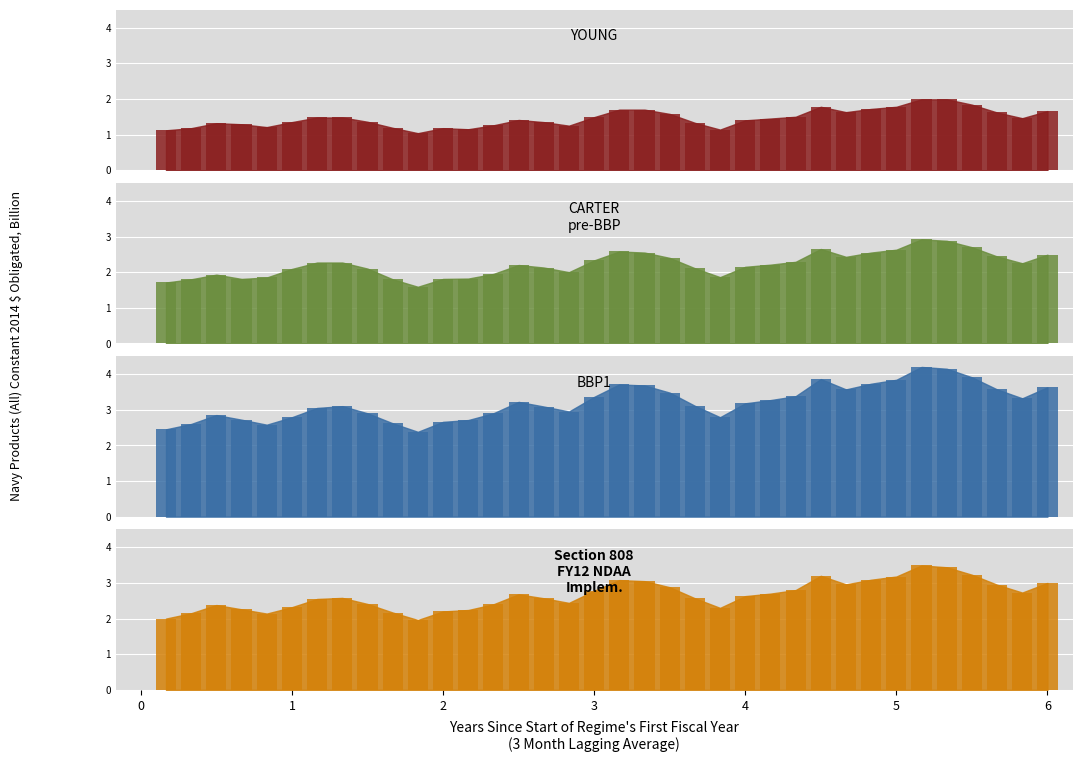

List the series in order of their overall mean, highest first.

3, 4, 2, 1